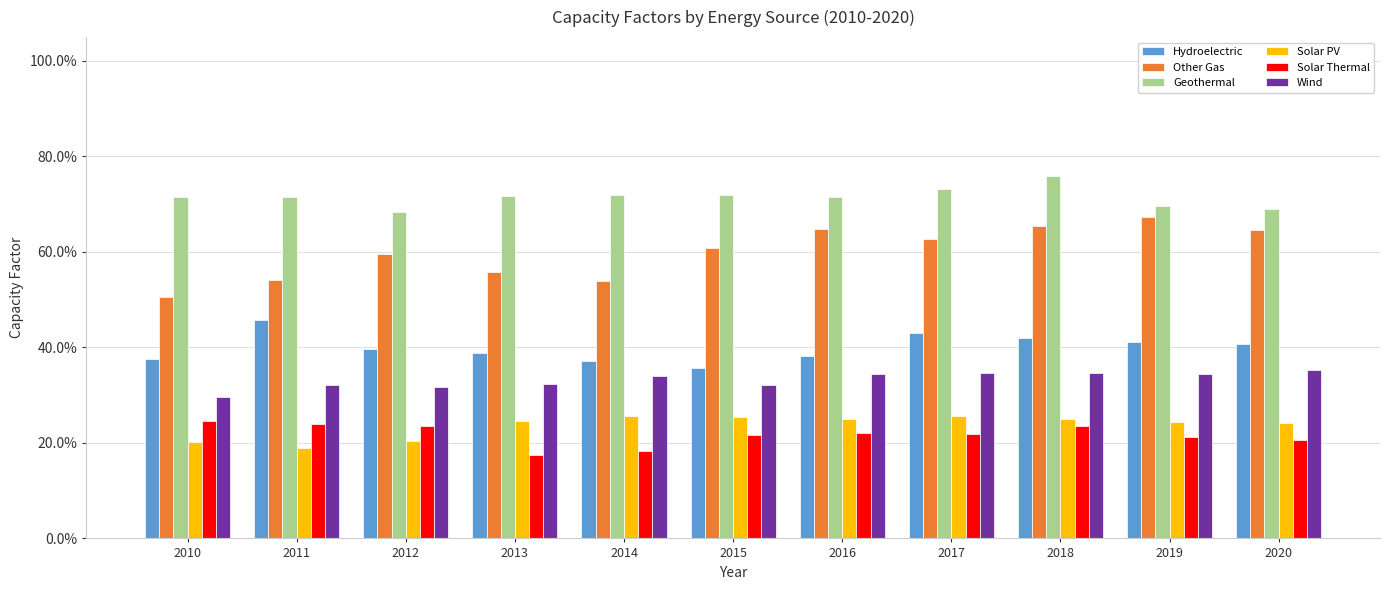

Are the bars grouped side by side (vs. stacked)?

Yes